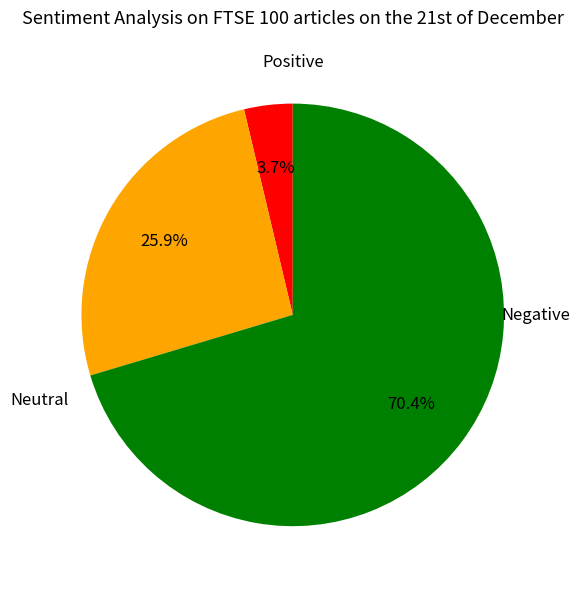

Does any single category account for the majority?

Yes